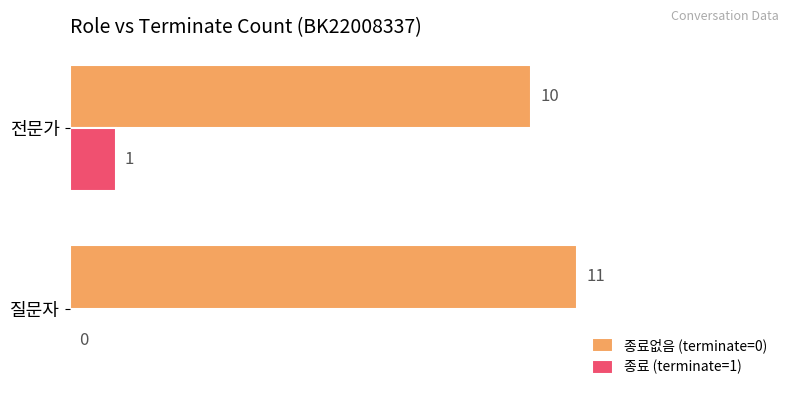

Is it true that 종료 (terminate=1) equals 0 at 질문자?

True